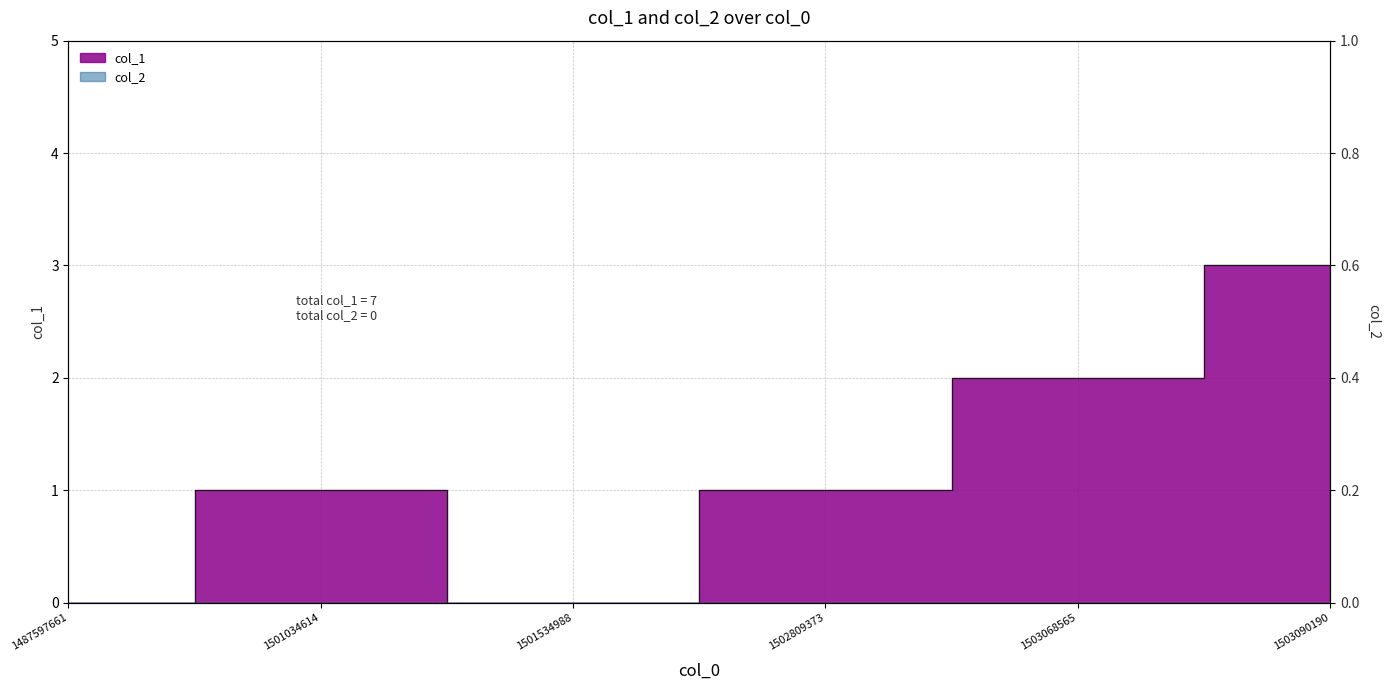

List the labels in order of value, largest first.

1503090190, 1503068565, 1501034614, 1502809373, 1487597661, 1501534988